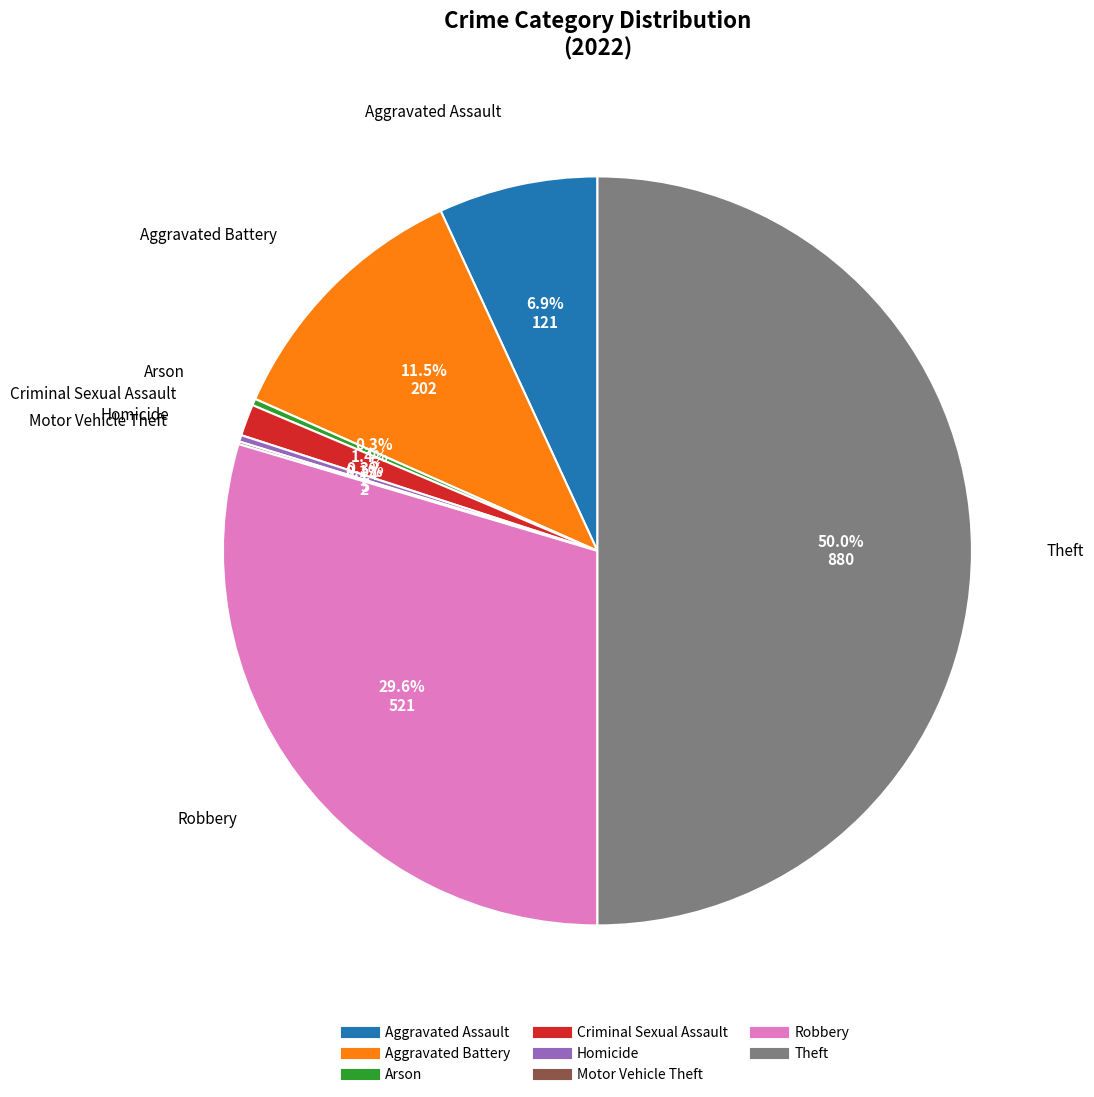

Is Arson the majority of the pie?

No